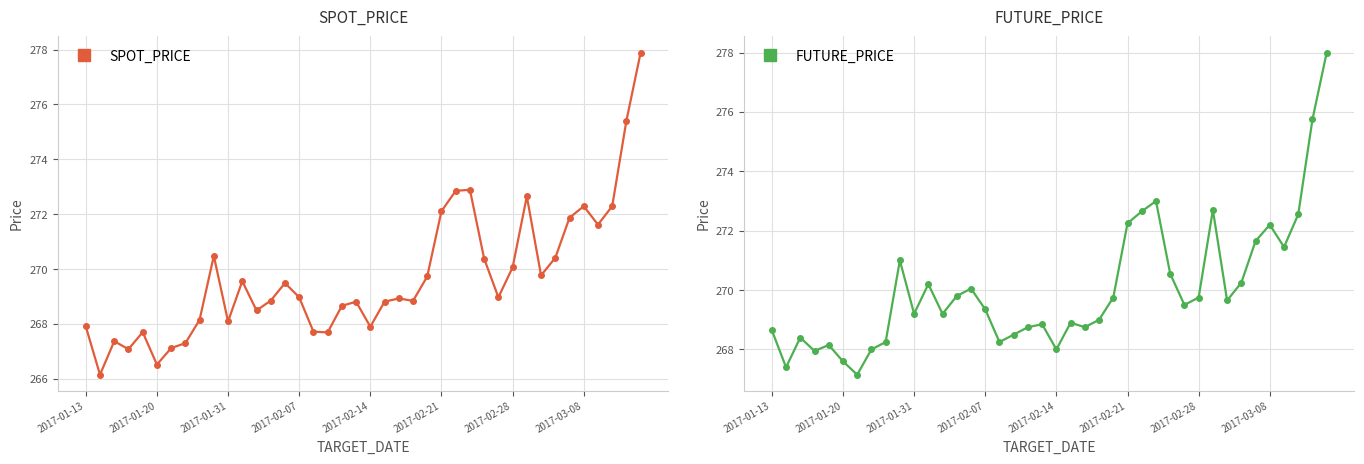

Which series ends up on top after the final intersection of FUTURE_PRICE and SPOT_PRICE?

FUTURE_PRICE